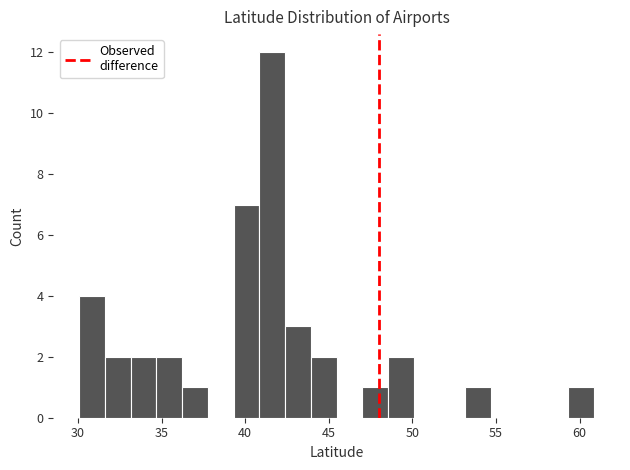

Read against the x-axis, roughly where is the centre of the tallest bar?

41.5